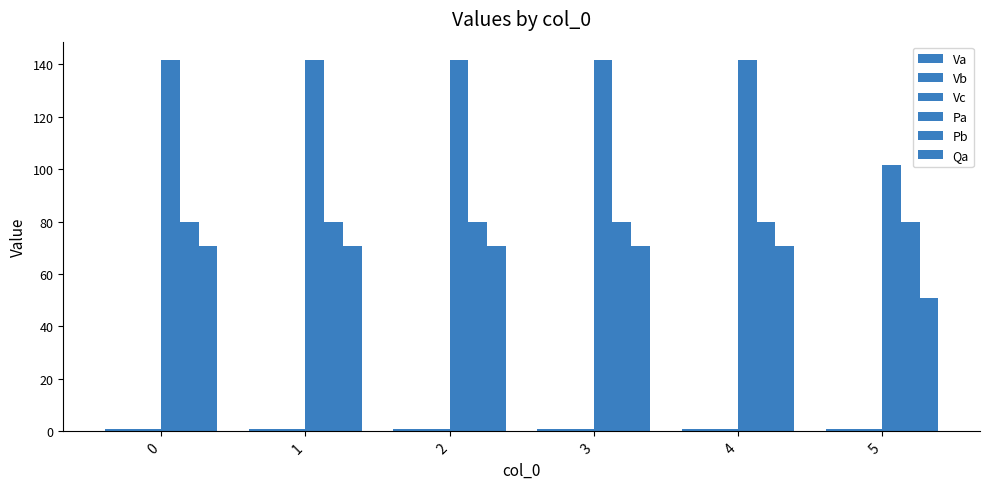

What is the average value of the Vc series?

1.0